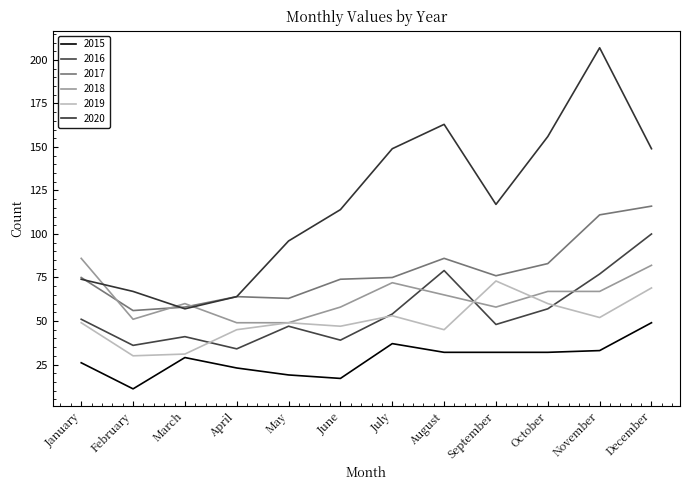

True or false: 2015 has a value of 32 at October.

True